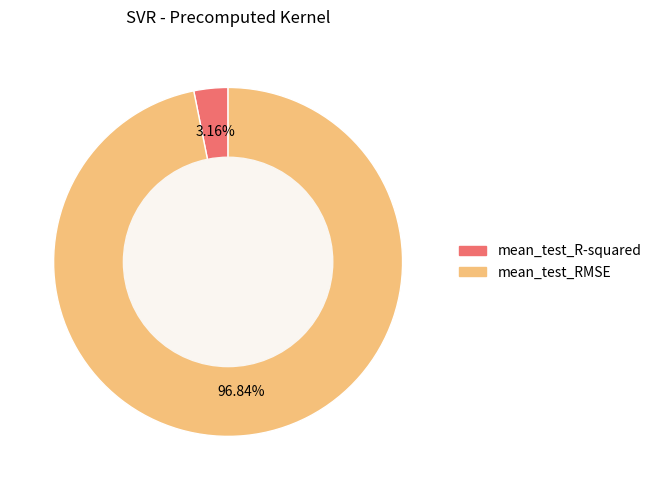

What percentage is the mean_test_RMSE slice, to the nearest percent?

97%